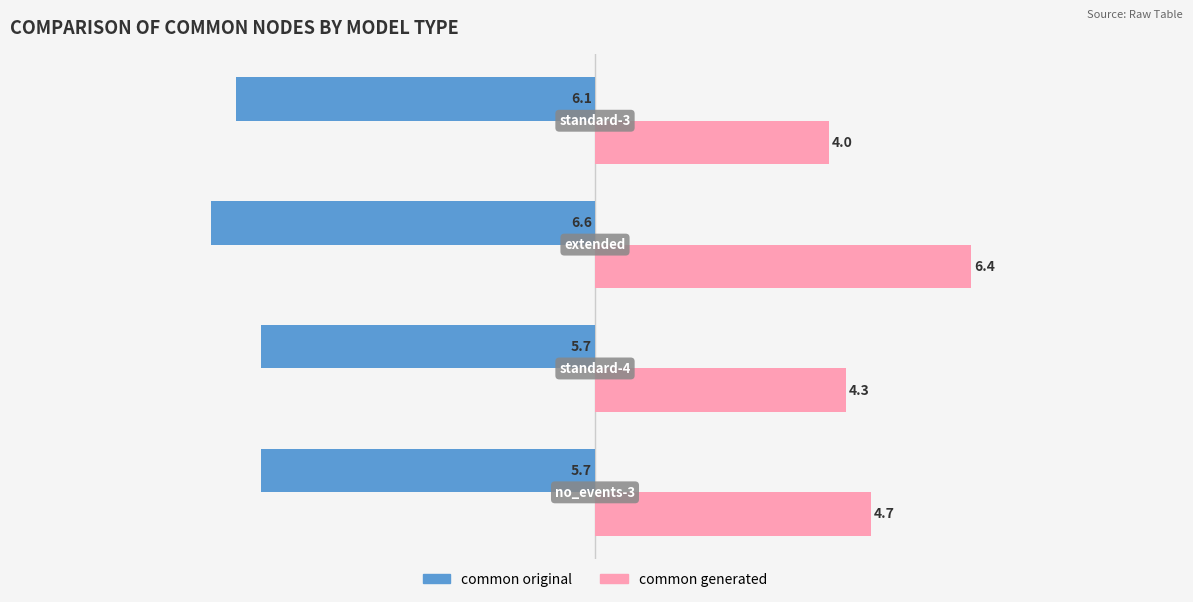

How many common generated values are between 4 and 6?

3